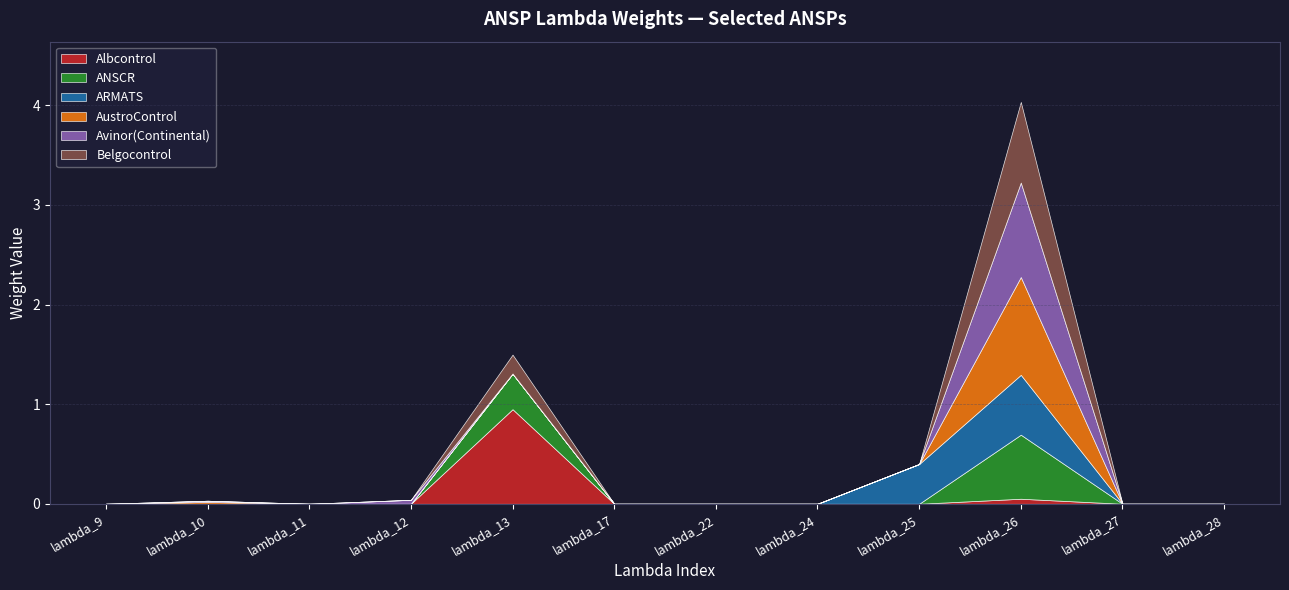

What are all the series names shown in the legend?

Albcontrol, ANSCR, ARMATS, AustroControl, Avinor(Continental), Belgocontrol